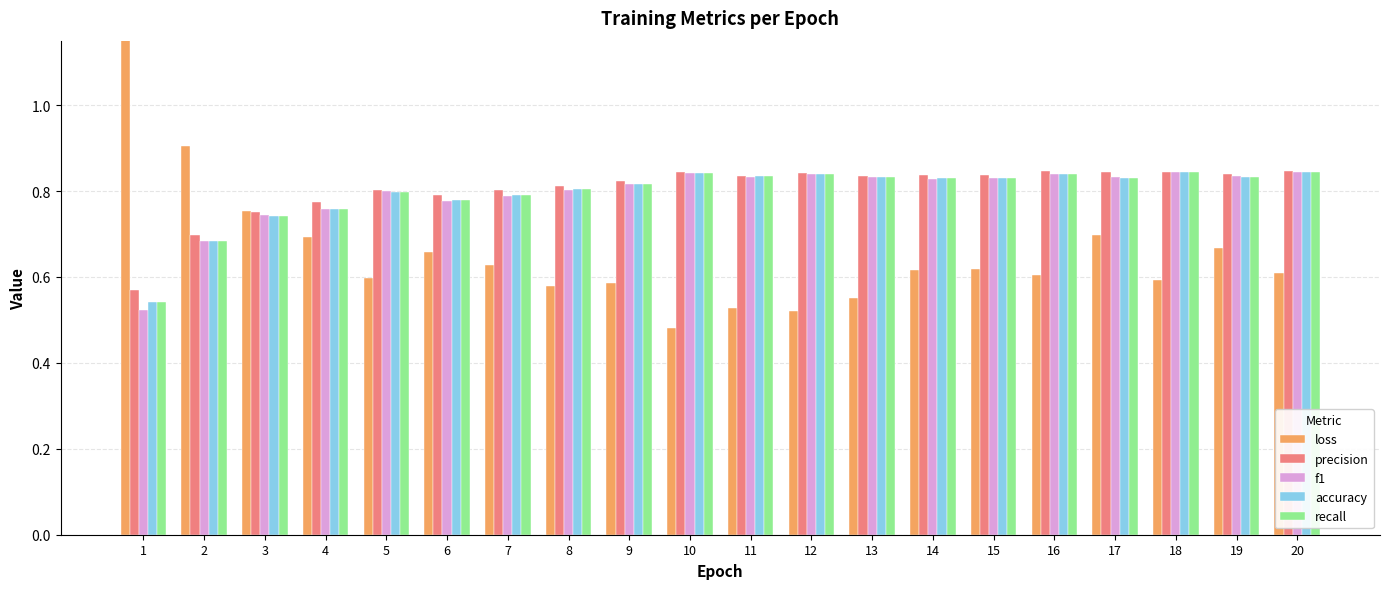

Is it true that f1 equals 0.8 at 4?

True